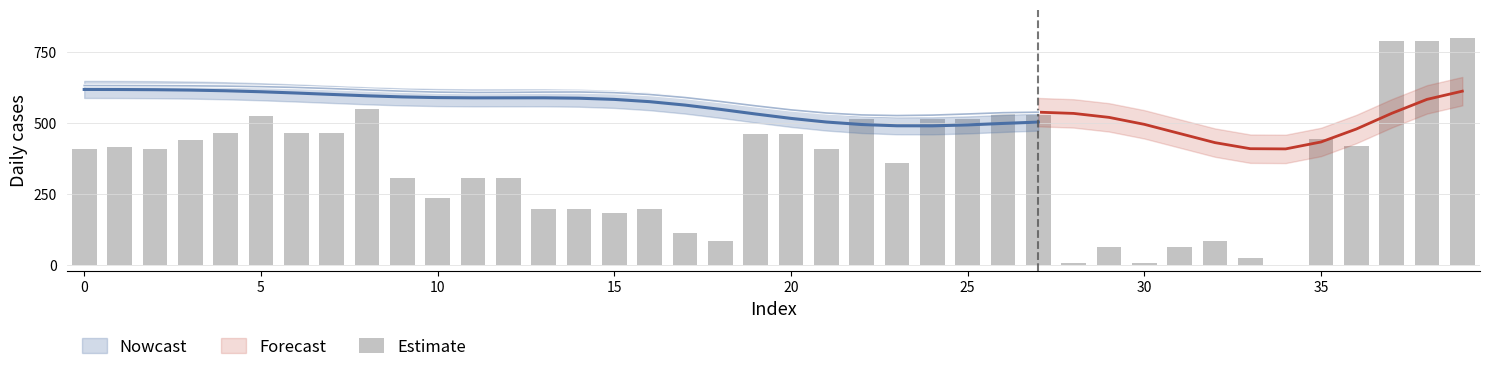

Approximately how many times larger is the value at 20 compared to 14?

2.7